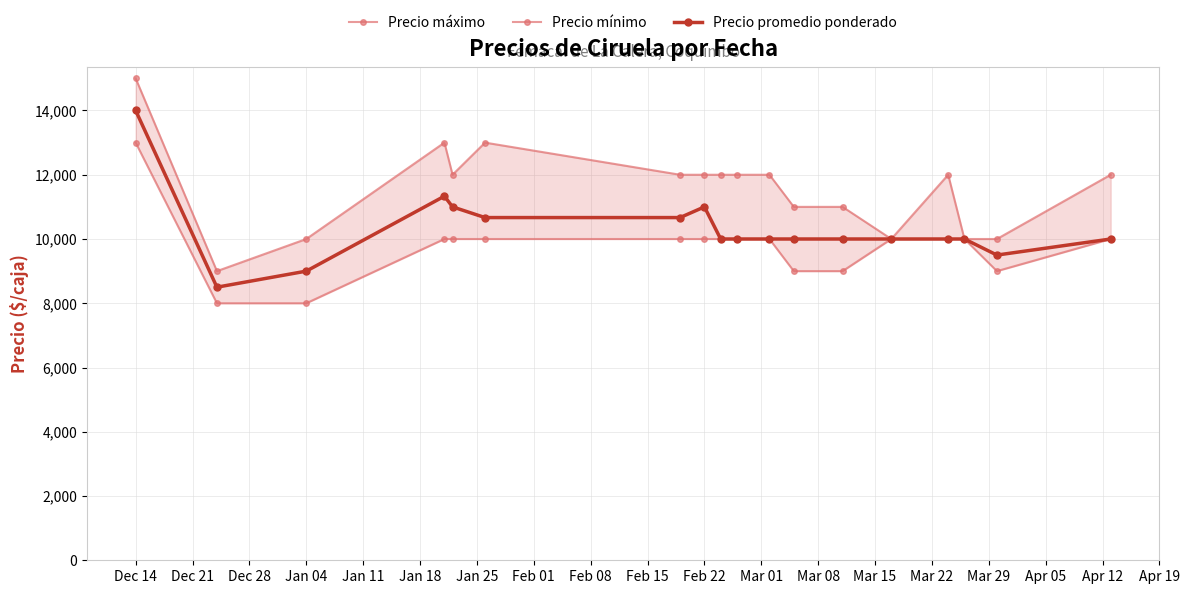

Is it true that Precio promedio ponderado equals 9000 at Jan 04?

True